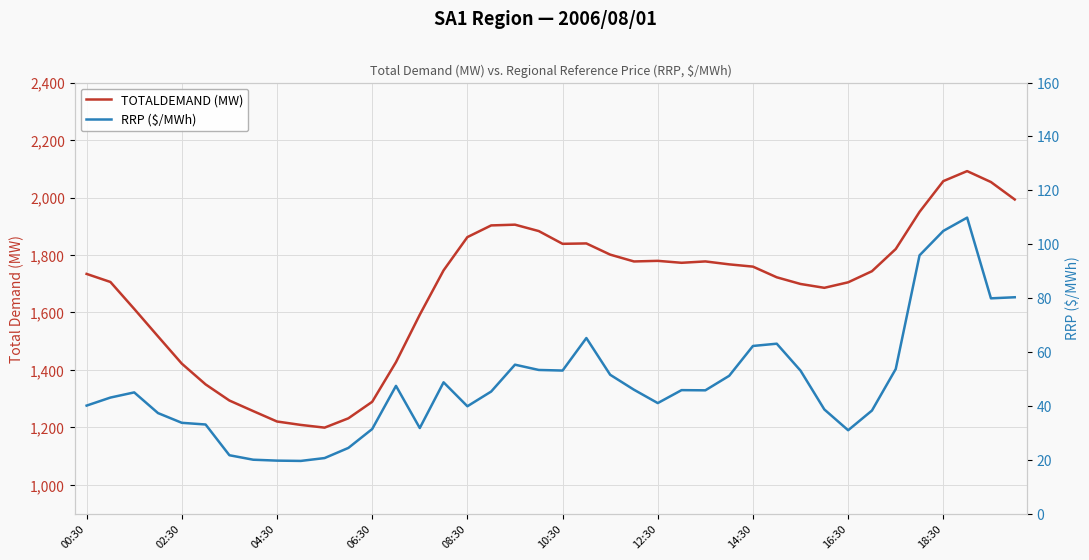

What is the sum of all RRP ($/MWh) values?

1921.5